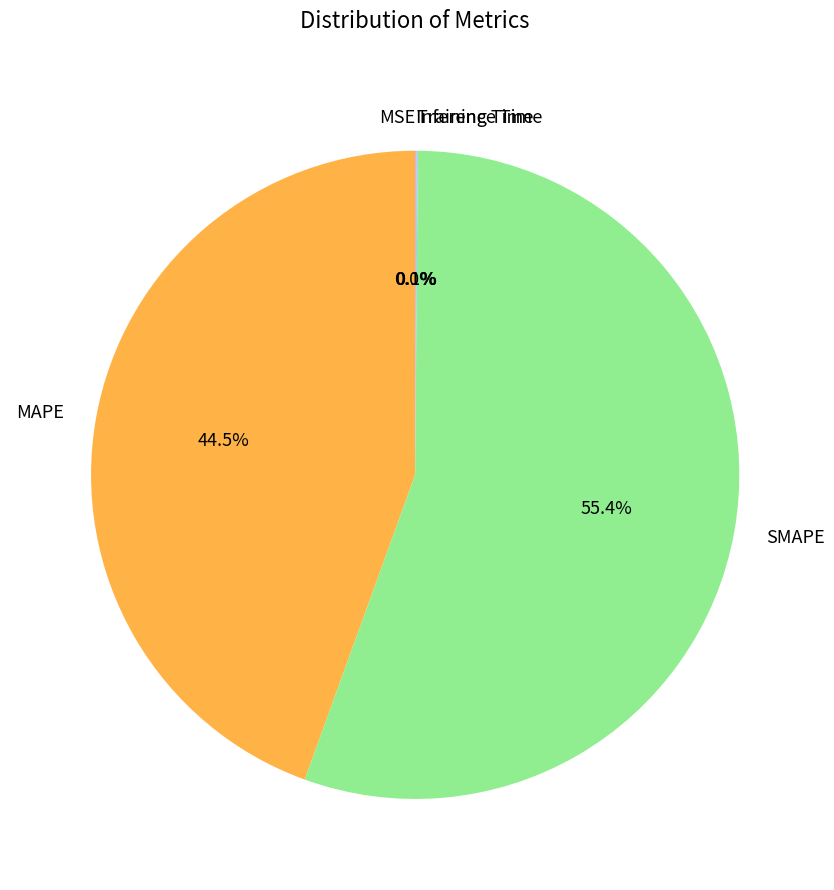

Which category accounts for the majority?

SMAPE